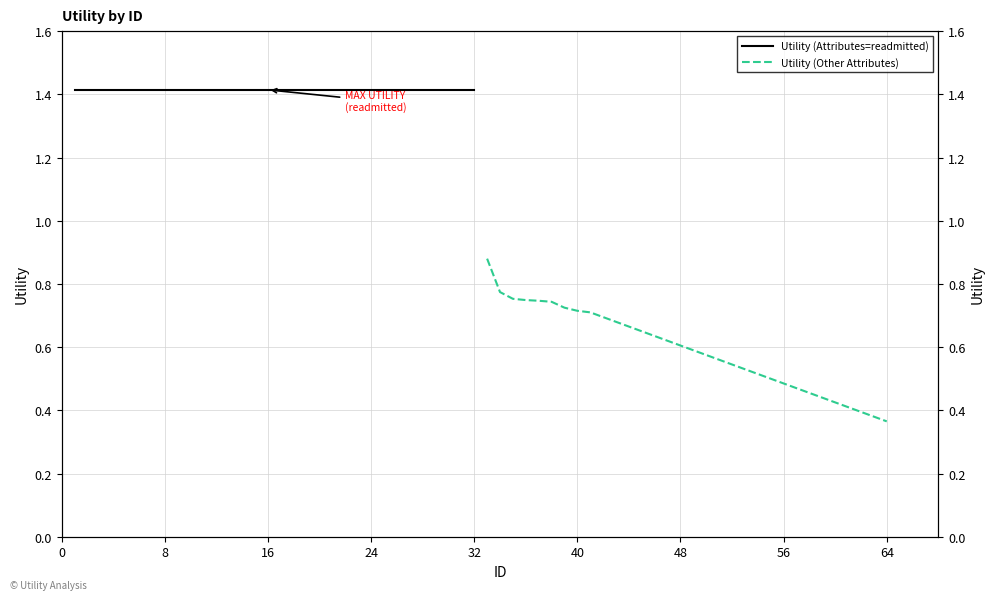

What is the maximum value shown in the chart?

1.4